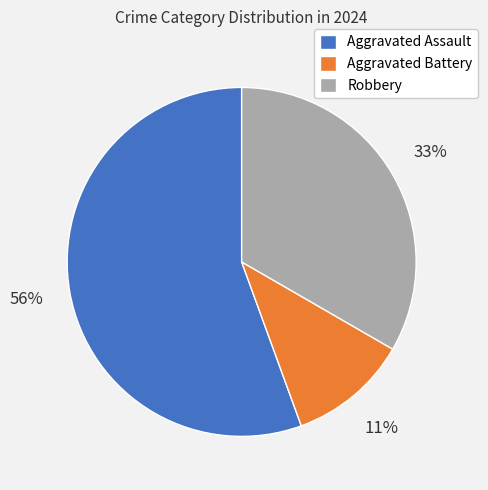

Rank the categories by value from lowest to highest.

Aggravated Battery, Robbery, Aggravated Assault